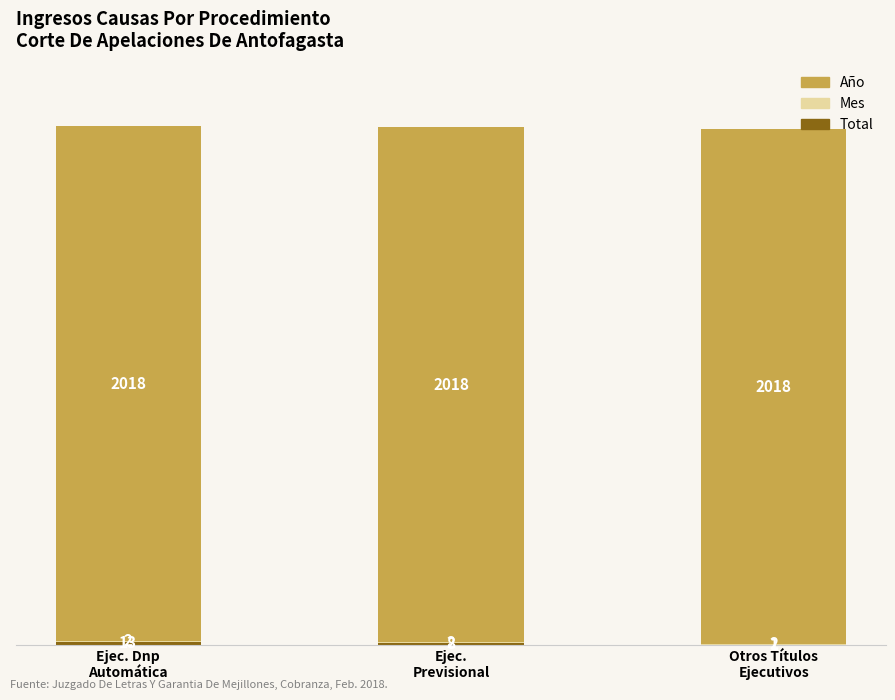

At which label does Año reach its peak?

Ejec. Dnp
Automática